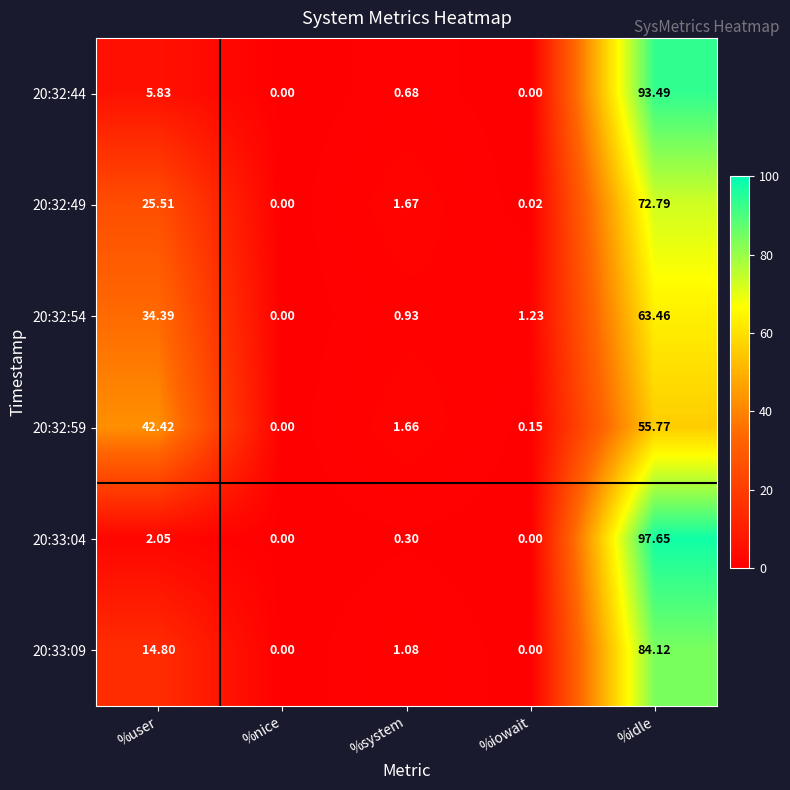

At which label does 20:32:49 first exceed 1?

%user